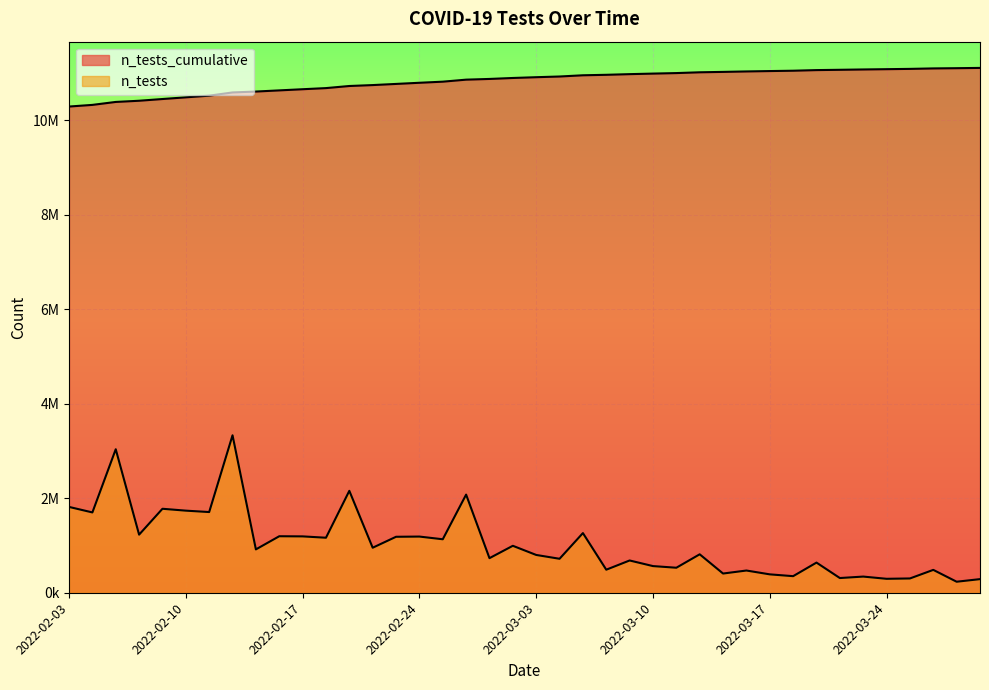

At how many categories does at least one series exceed 12515?

40